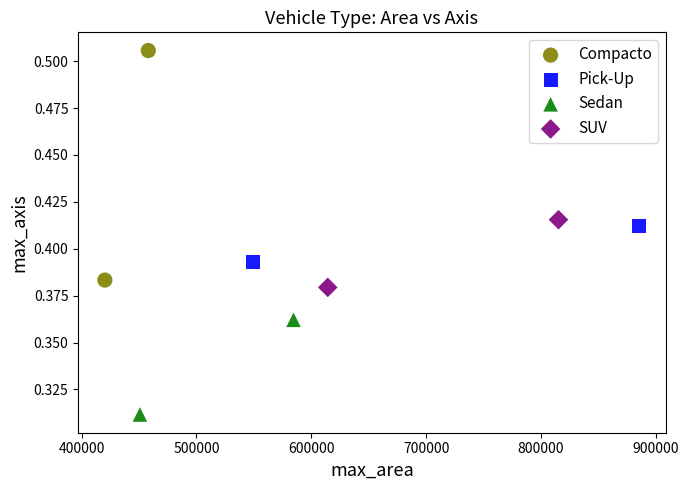

What are all the series names shown in the legend?

Compacto, Pick-Up, Sedan, SUV